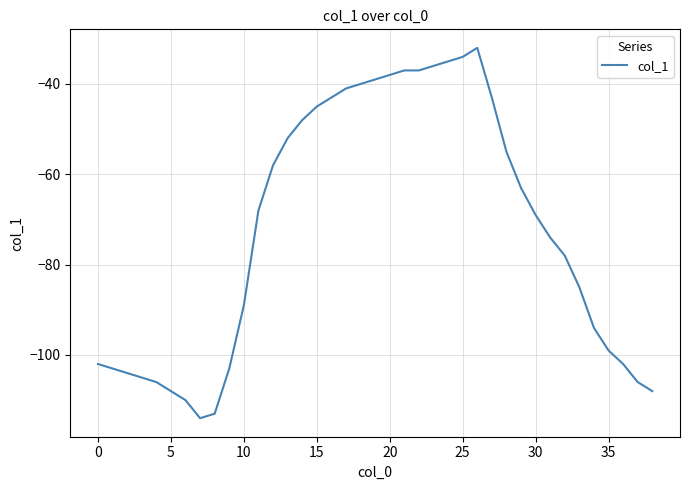

What is the greatest value displayed?

-32